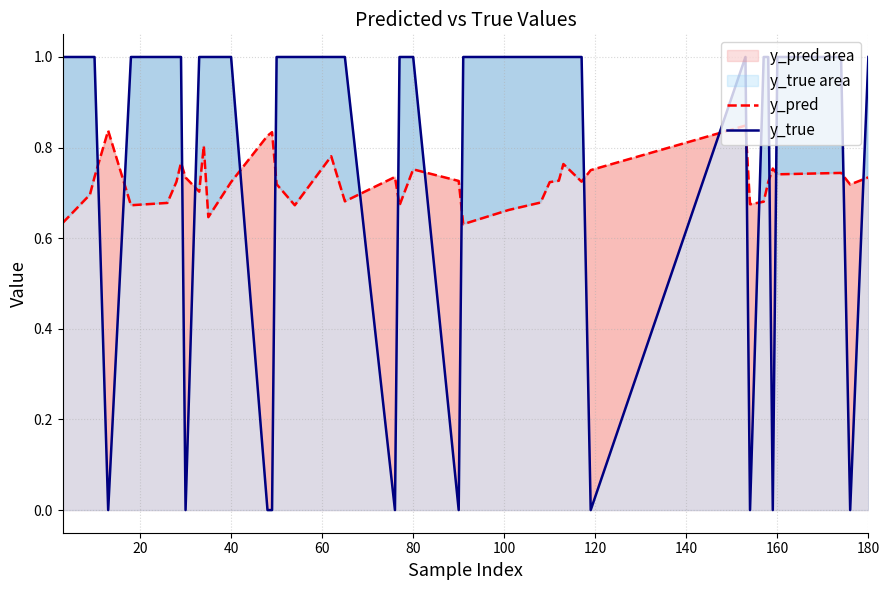

True or false: y_true has a value of 0.6 at 40.

False